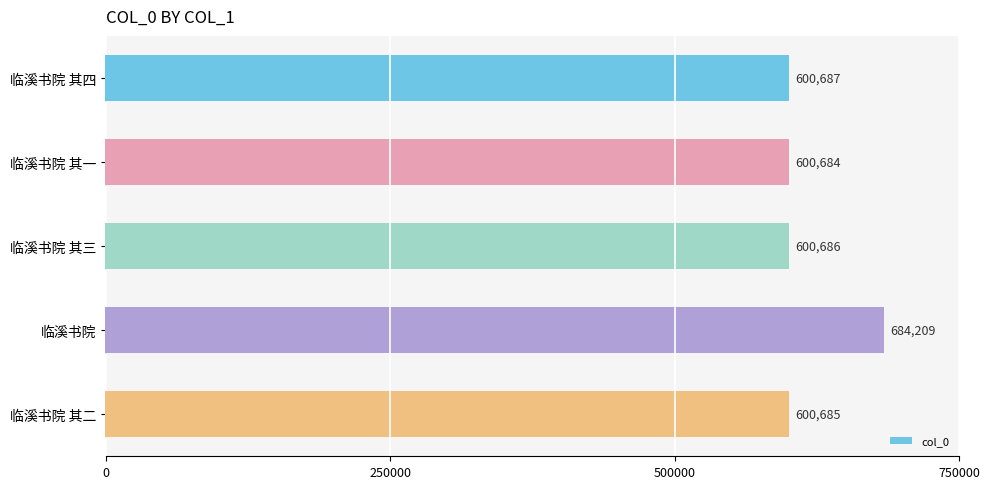

What is the maximum value shown in the chart?

684209